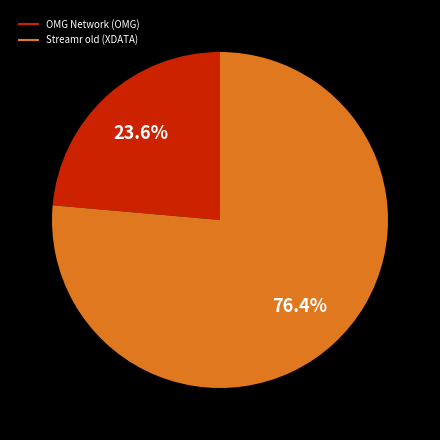

Which category has the biggest portion of the pie?

Streamr old (XDATA)